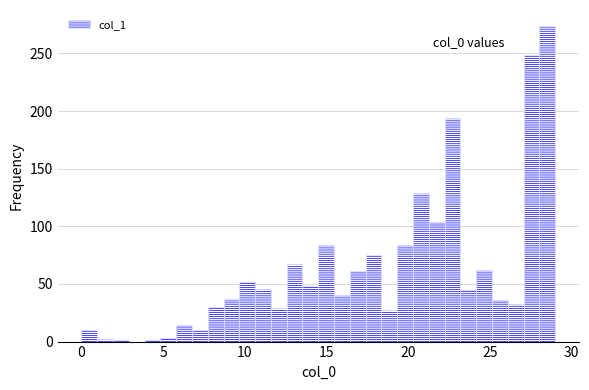

Read against the x-axis, roughly where is the centre of the tallest bar?

28.5